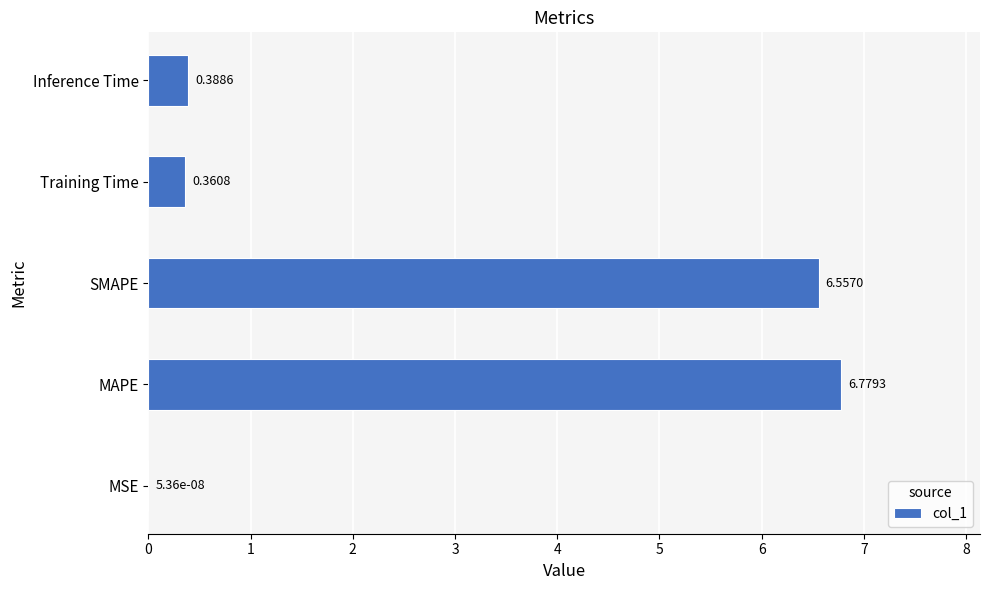

Which label corresponds to the largest value in the chart?

MAPE